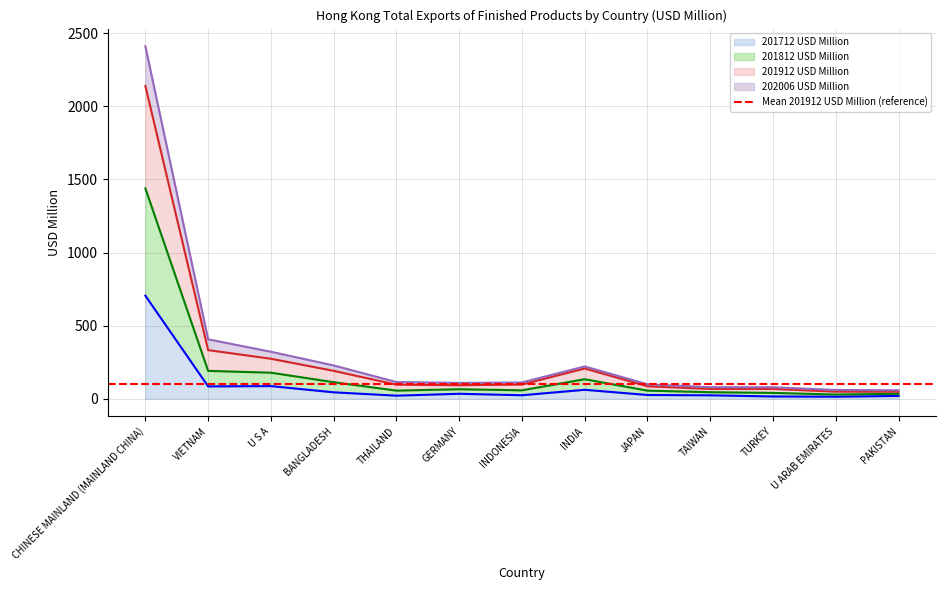

At which category is the sum across all series the highest?

CHINESE MAINLAND (MAINLAND CHINA)